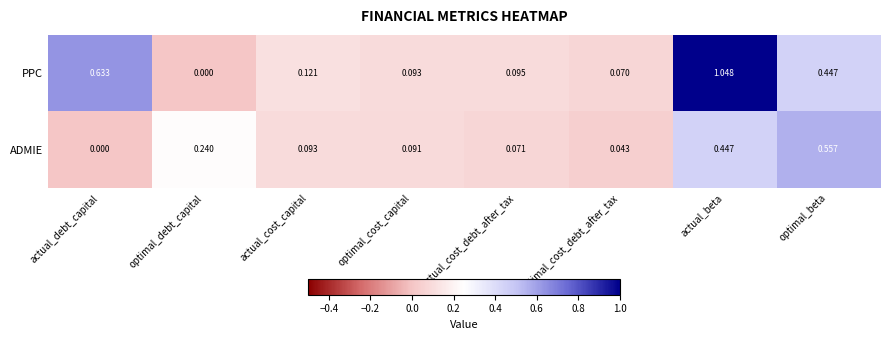

At which label is PPC closest to 0?

optimal_debt_capital